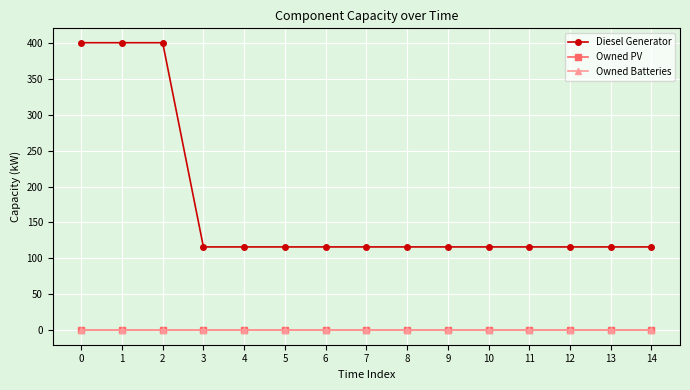

Does the chart display data point markers on the line(s)?

Yes